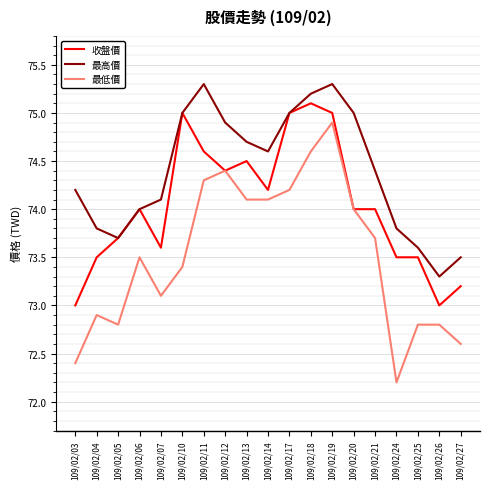

What is the maximum value for 最高價?

75.3